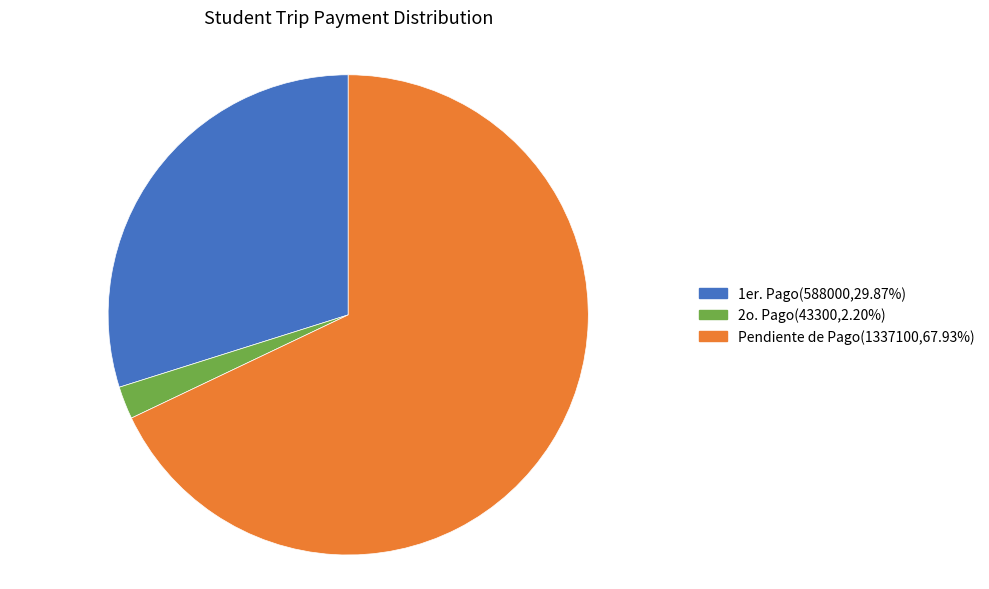

Is there a majority slice in this chart?

Yes